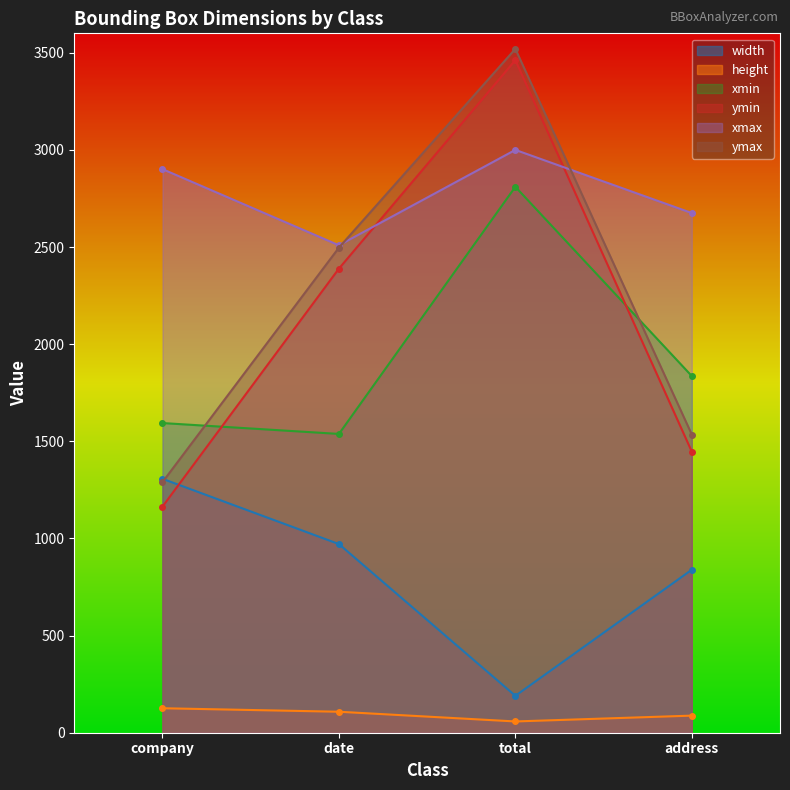

Read the xmax value at company, to the nearest 5.

2900